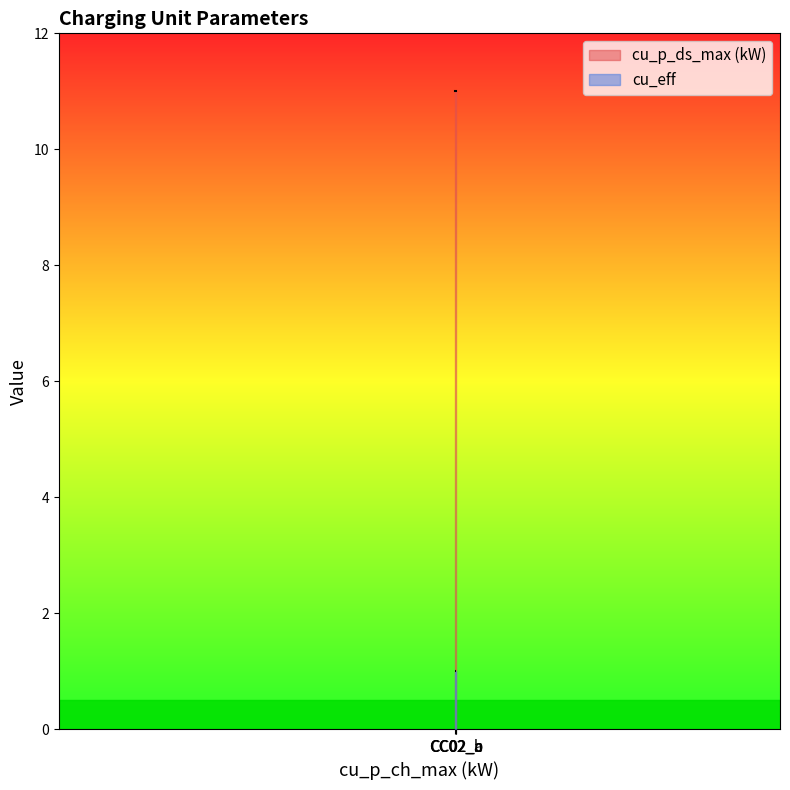

What is the value of the cu_eff point at the 3rd from the left?

1